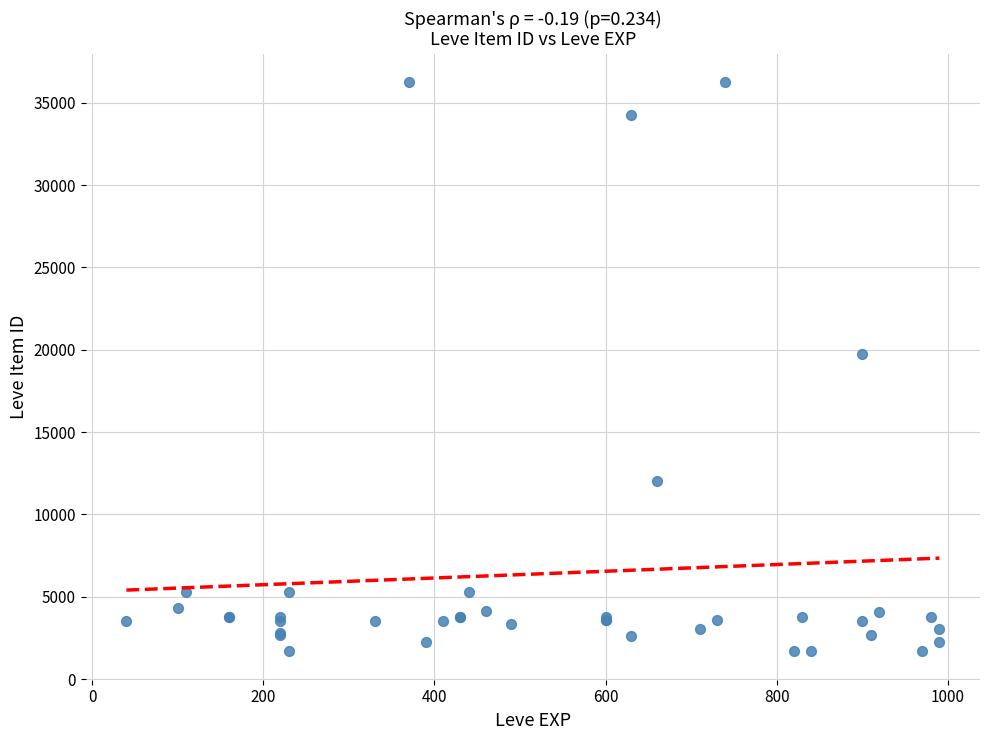

What Y value in the scatter plot is closest to 18967?

19744